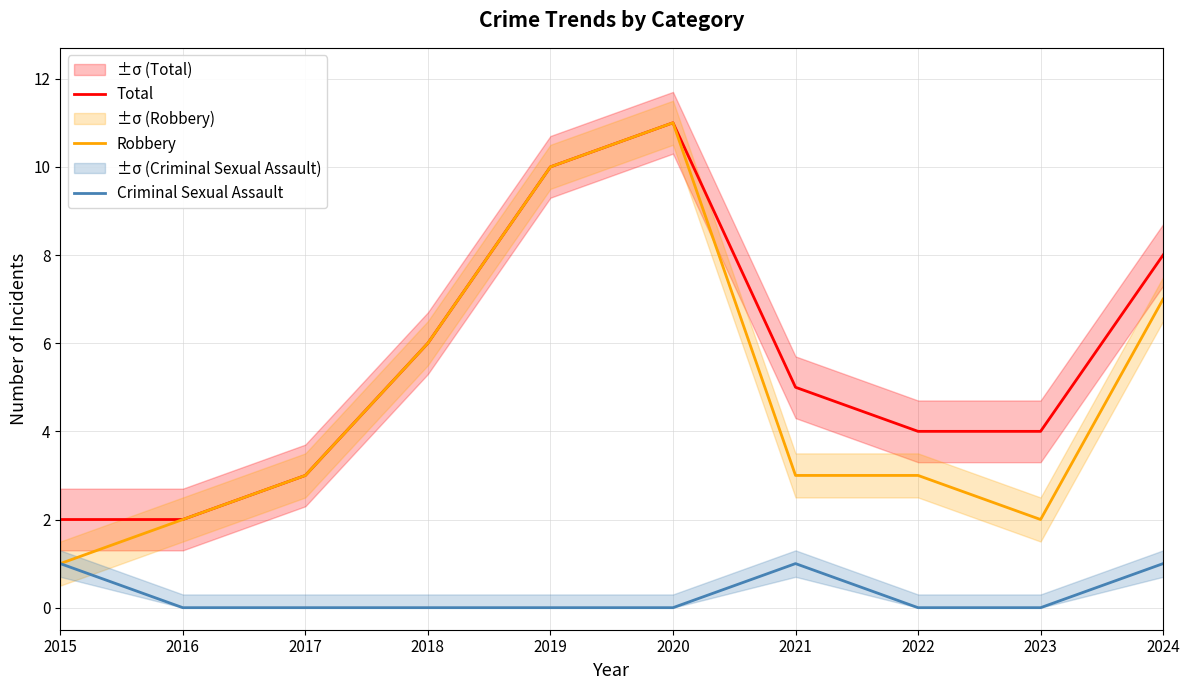

At which category does Total reach its first local peak?

2020